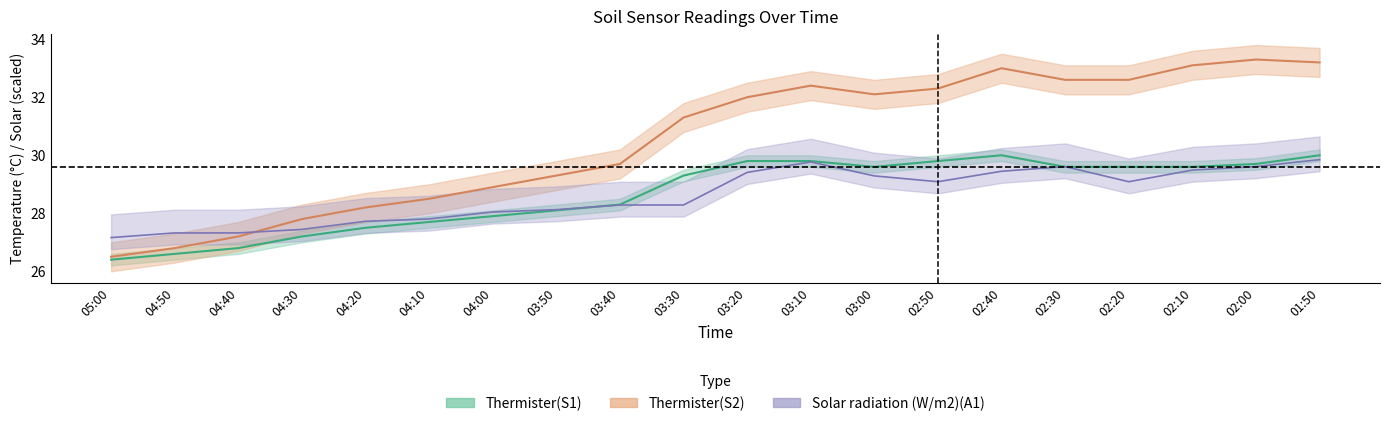

How many values in the Thermister_S1 series are below 29?

9